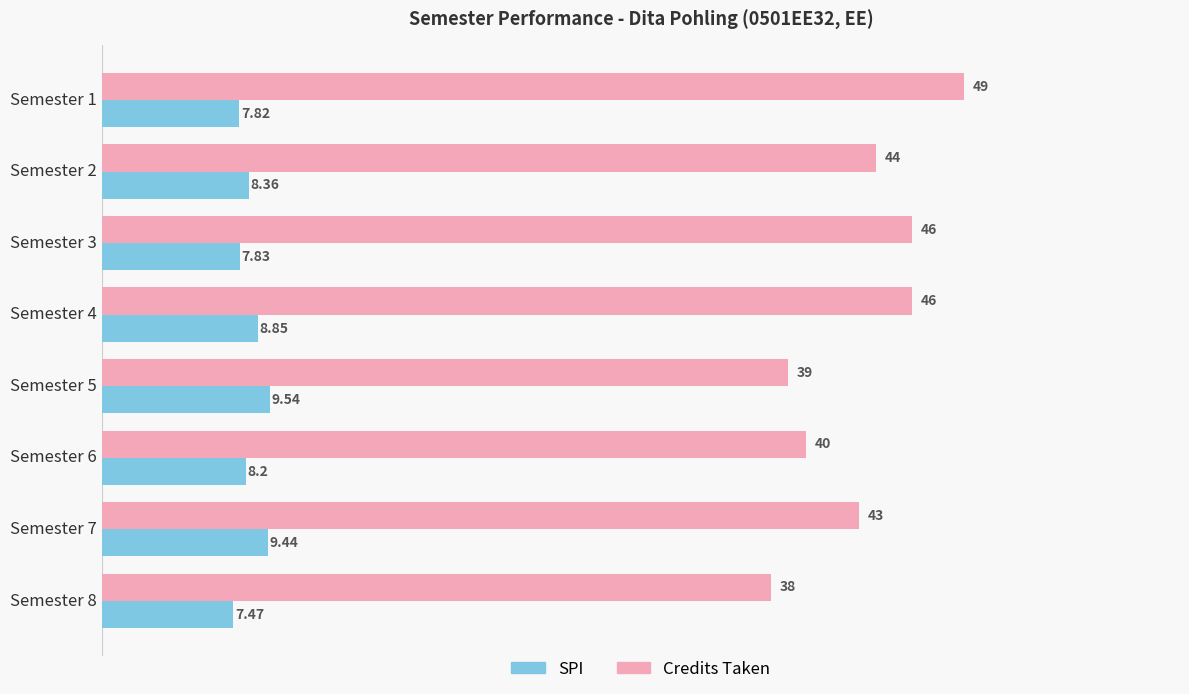

Which series has the widest spread of values?

Credits Taken